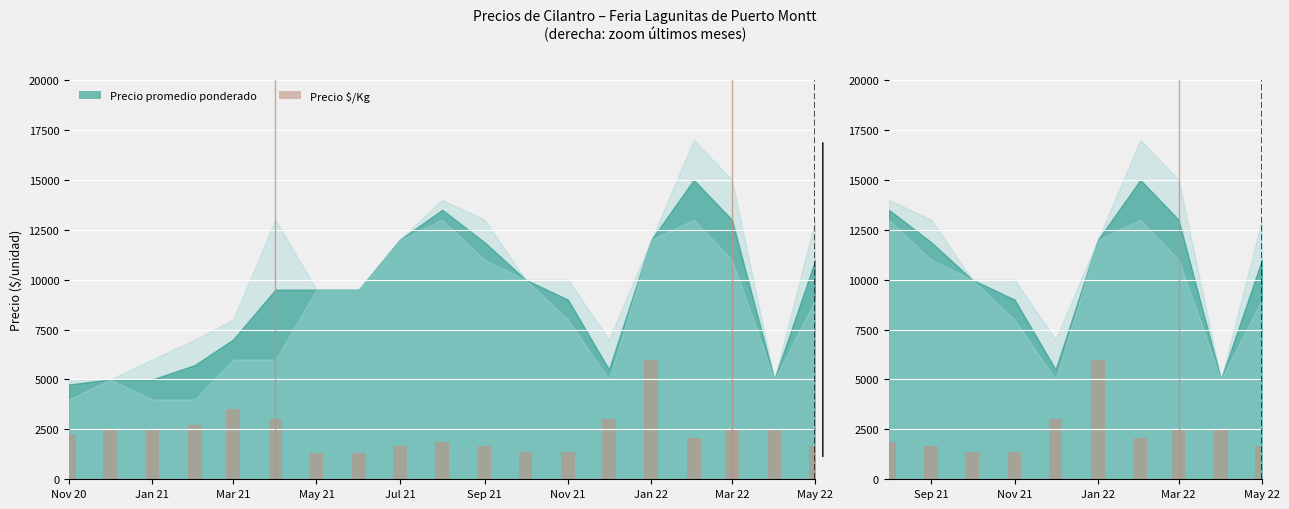

Which has a higher value, Nov 21 or Mar 21?

Nov 21